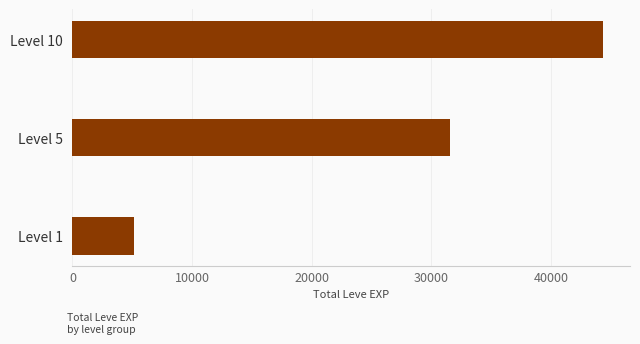

What is the difference between the maximum and minimum values?

39280